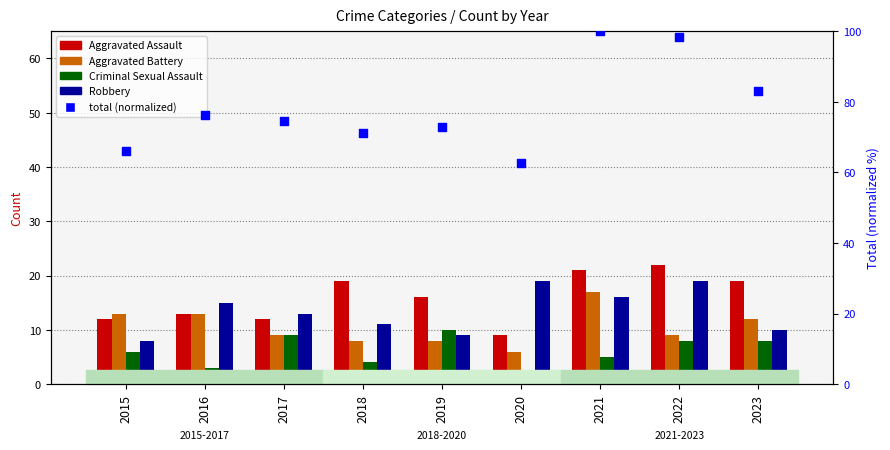

What are all the series names shown in the legend?

Aggravated Assault, Aggravated Battery, Criminal Sexual Assault, Robbery, total (normalized)